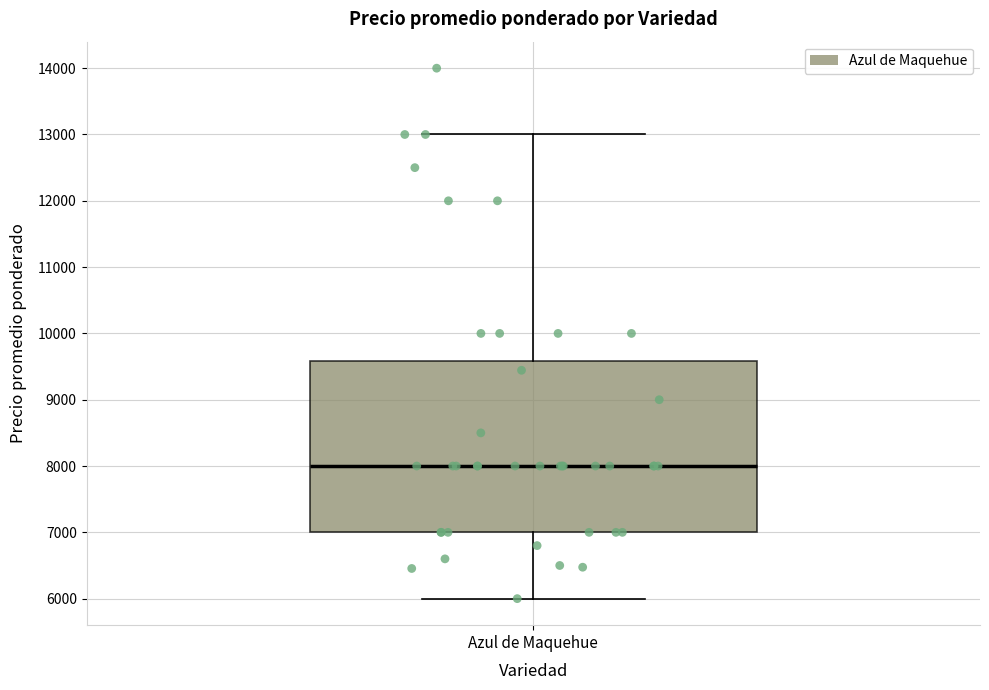

Transcribe this box plot: give where the median line is, the range the box spans, and where the two whiskers end, as read against the y-axis. The values are not printed on the chart, so give them approximately, as read against the axis.

median 8000, box 7000 to 9600, whiskers 6000 to 13000